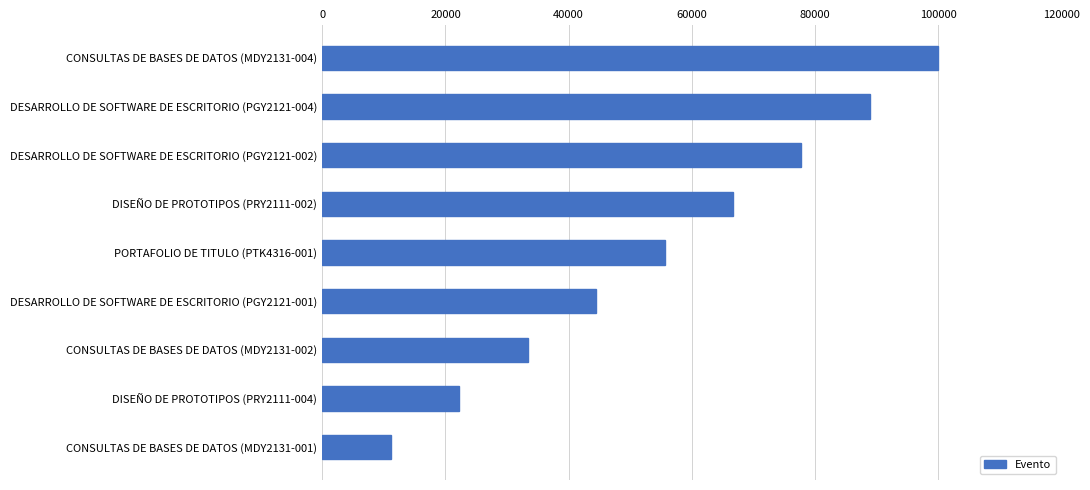

Which category has the highest value across all series?

CONSULTAS DE BASES DE DATOS (MDY2131-004)